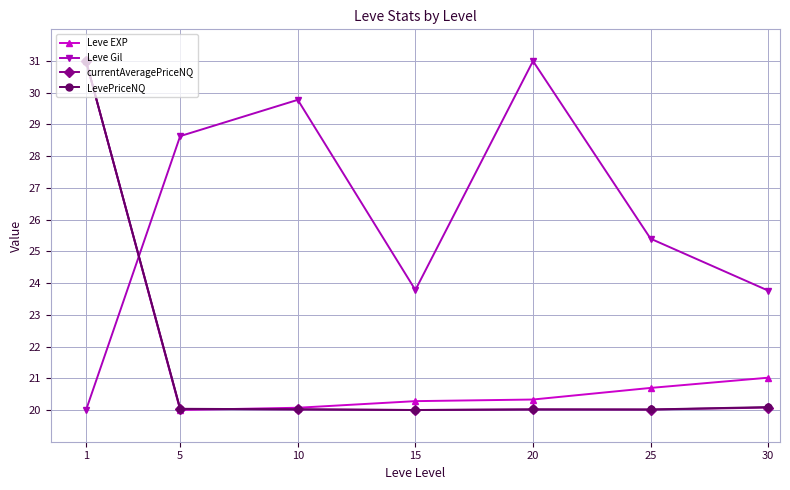

What is the highest value of the currentAveragePriceNQ series?

31.0